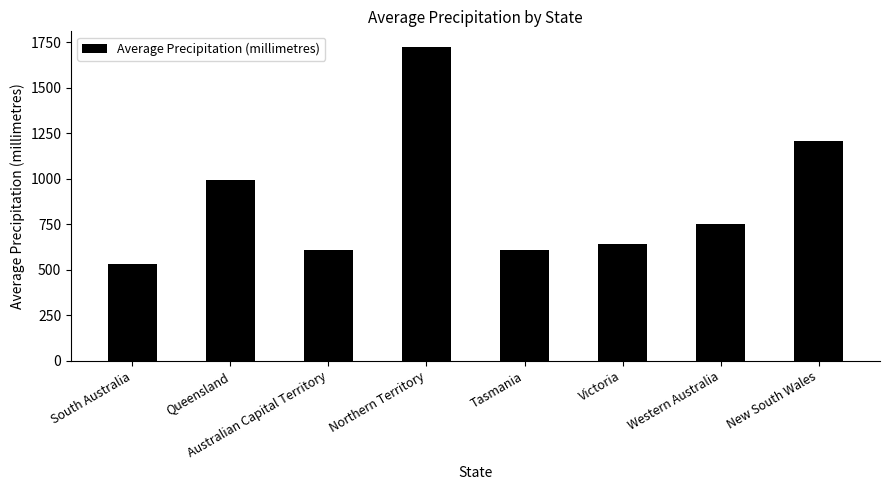

What is the change in value from Australian Capital Territory to Western Australia?

+142.0